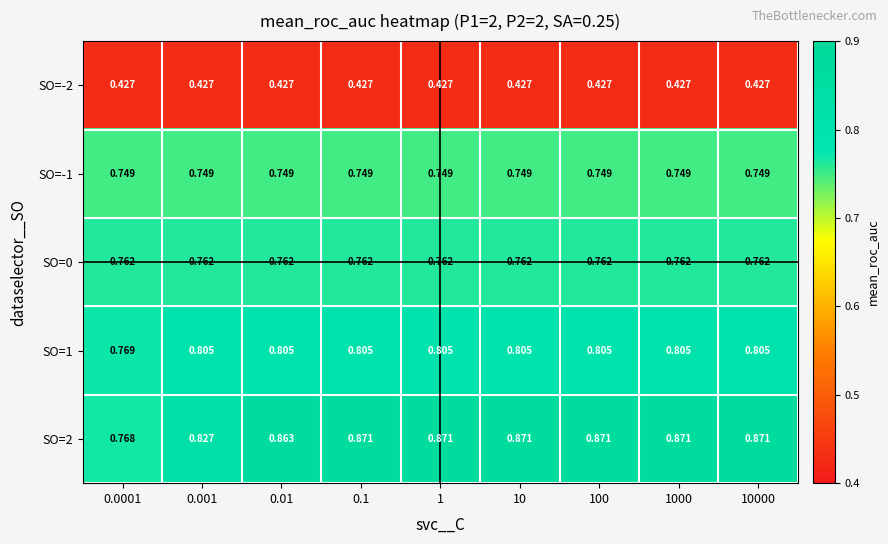

Is the value of SO=0 at 1 greater than the value of SO=2 at 0.0001?

No